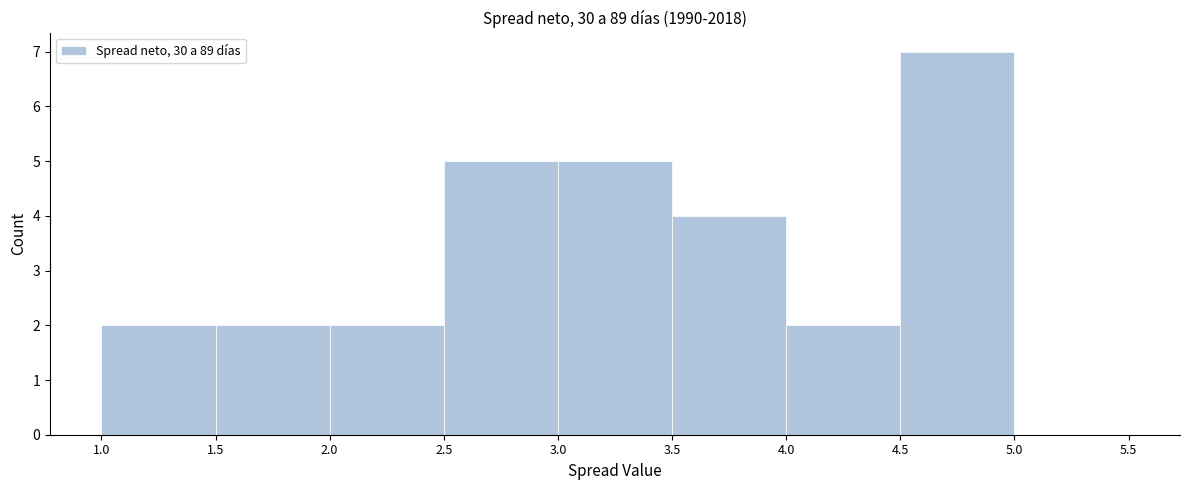

Reading left to right, list every bar in this chart as the range it spans on the x-axis followed by its height. The values are not printed on the chart, so give them approximately, as read against the axis.

1.0 to 1.5: 2
1.5 to 2.0: 2
2.0 to 2.5: 2
2.5 to 3.0: 5
3.0 to 3.5: 5
3.5 to 4.0: 4
4.0 to 4.5: 2
4.5 to 5.0: 7
5.0 to 5.5: 0